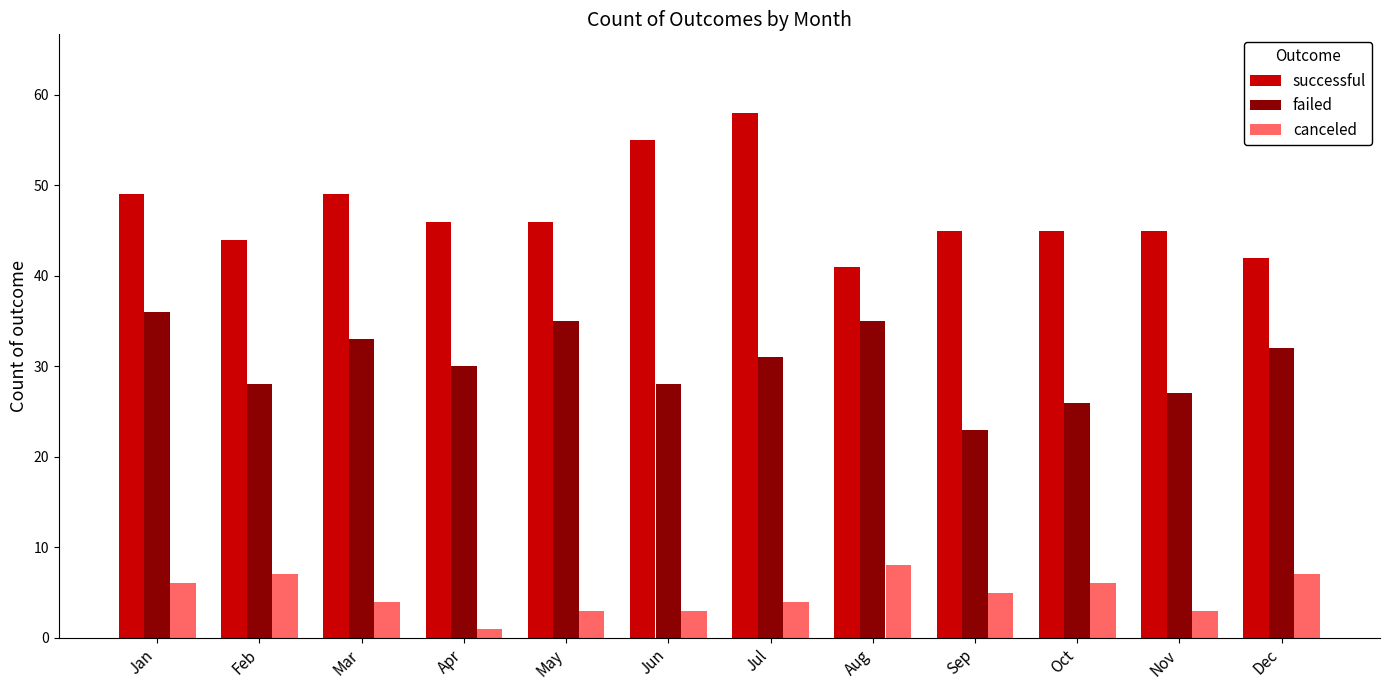

Does the chart contain stacked bars?

No